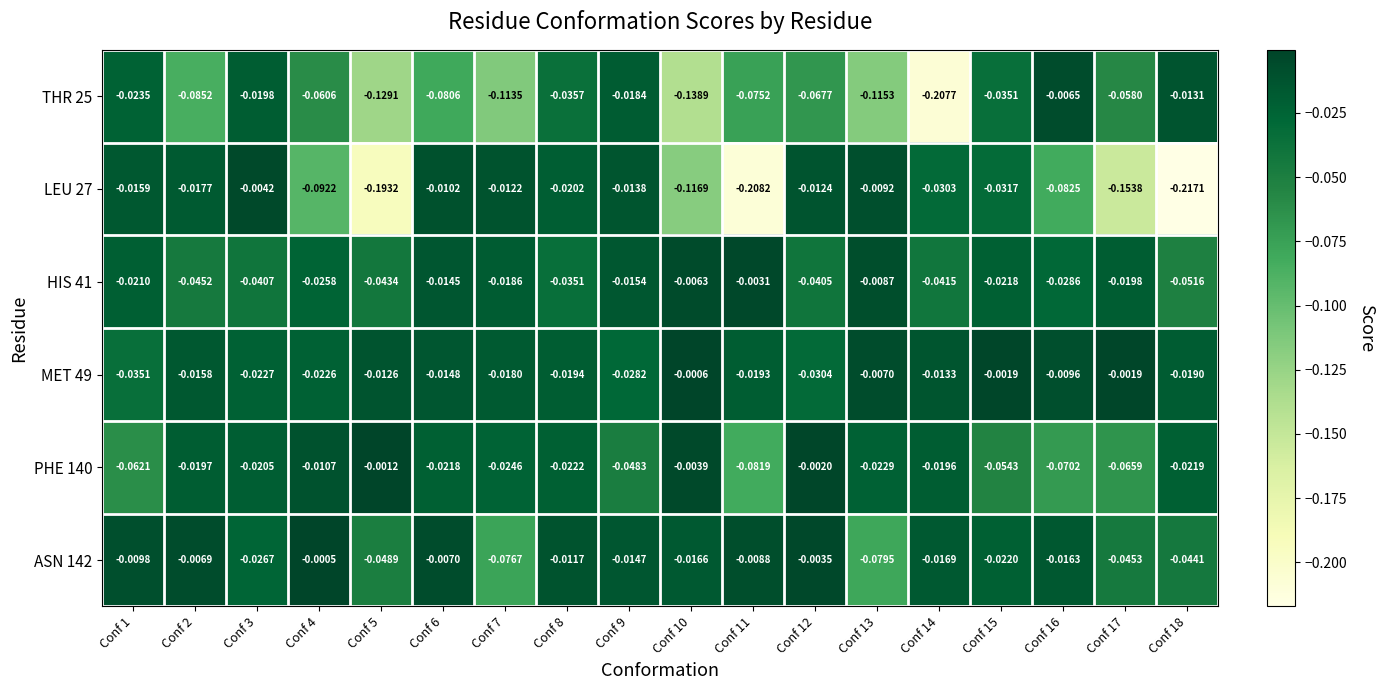

Is the value of THR 25 at Conf 1 greater than the value of LEU 27 at Conf 7?

No